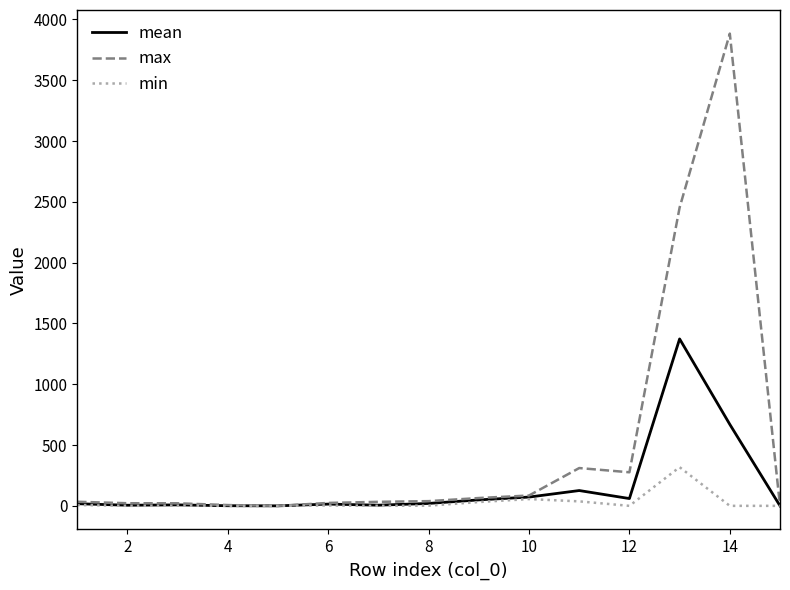

Which series has the widest spread of values?

max